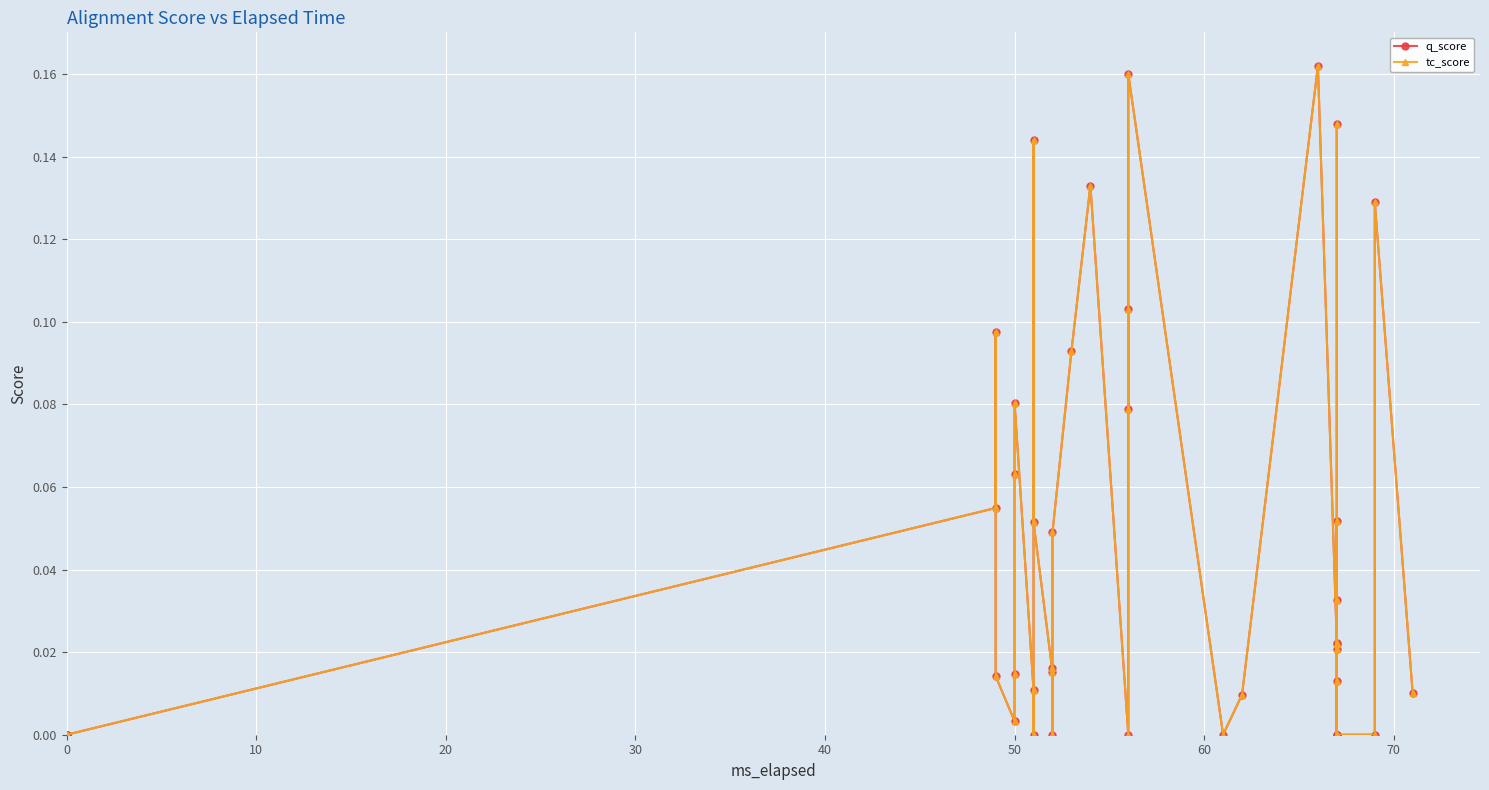

True or false: q_score and tc_score cross at least once.

False